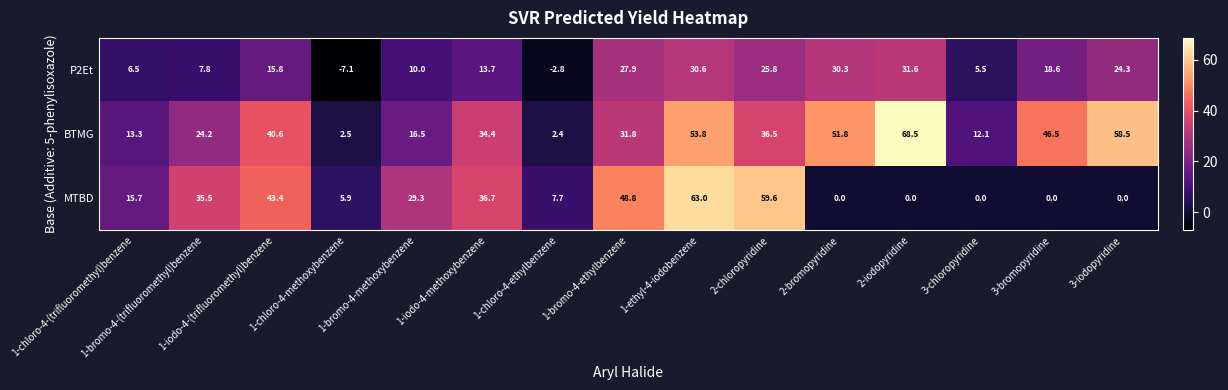

At which label does P2Et first exceed 15?

1-iodo-4-(trifluoromethyl)benzene